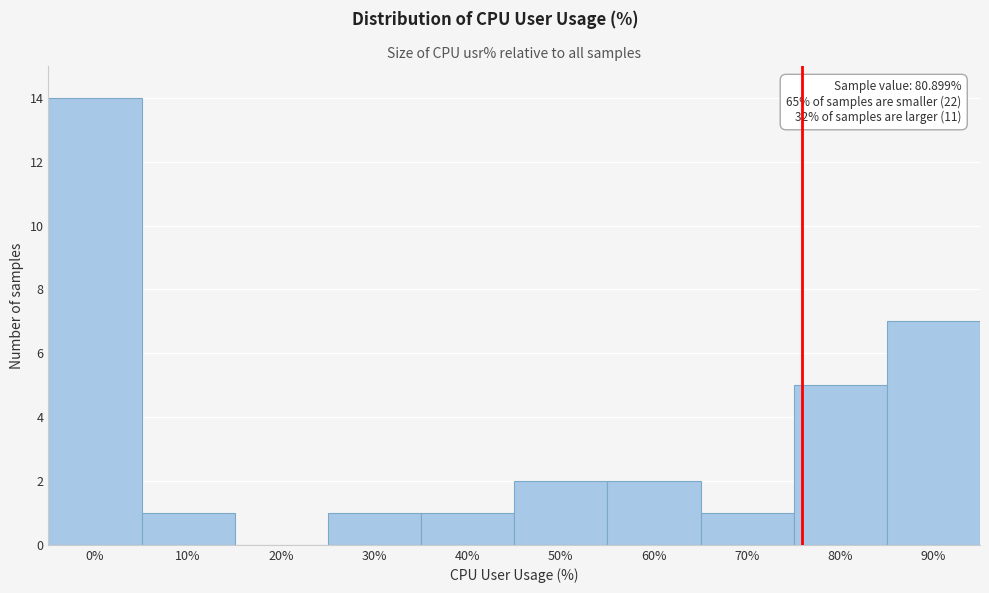

Reading left to right, extract all data points from this chart.

0%=14	10%=1	20%=0	30%=1	40%=1	50%=2	60%=2	70%=1	80%=5	90%=7